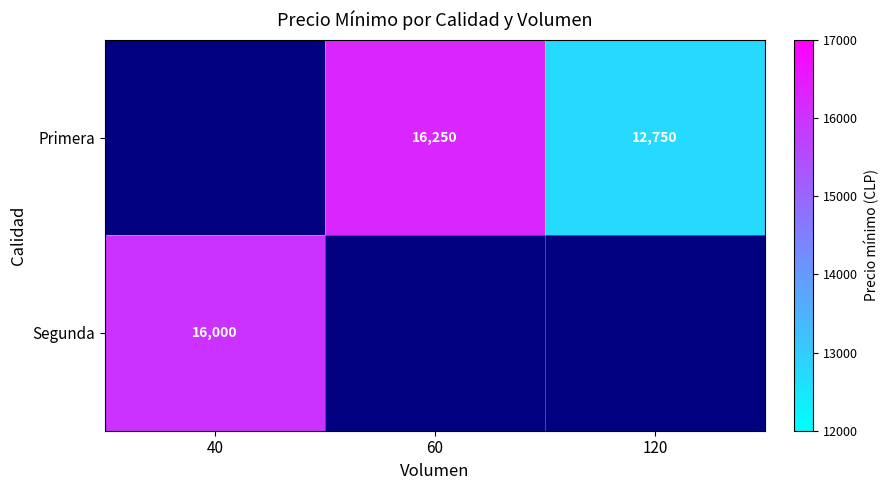

The value of Primera at 60 is 16250. True or false?

True